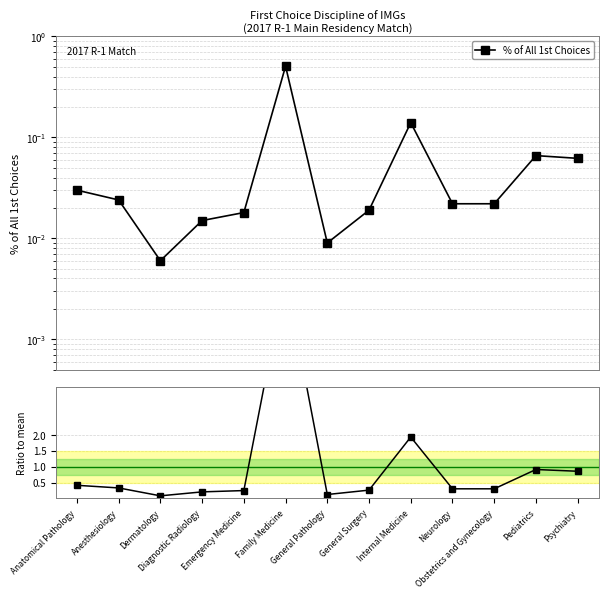

Which series has the largest total across all categories?

Ratio to mean